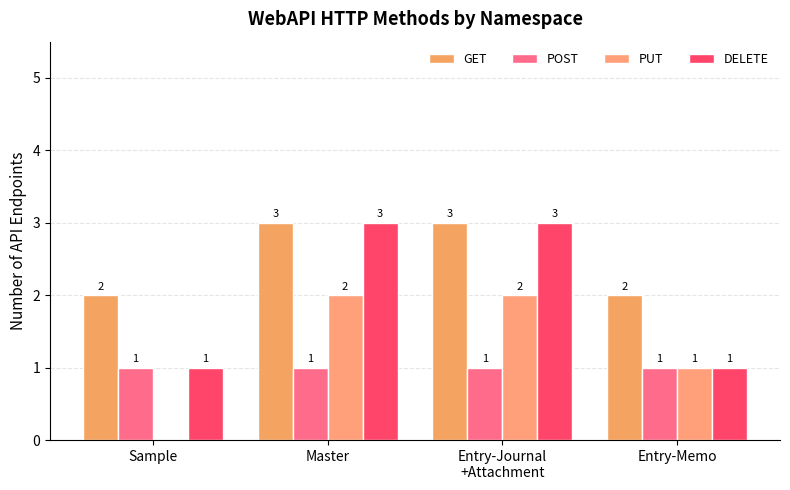

Between Sample and Entry-Memo, which series saw the biggest shift?

PUT